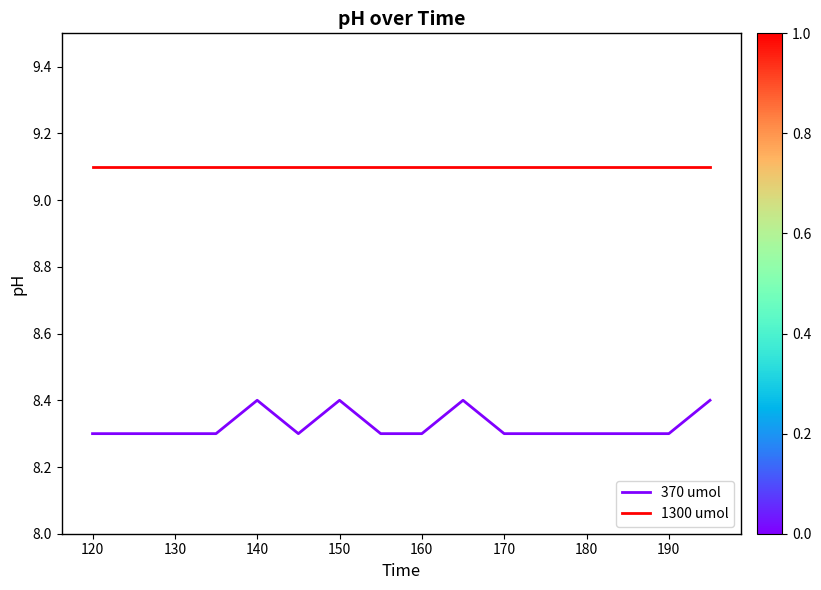

At how many categories does at least one series exceed 8?

16